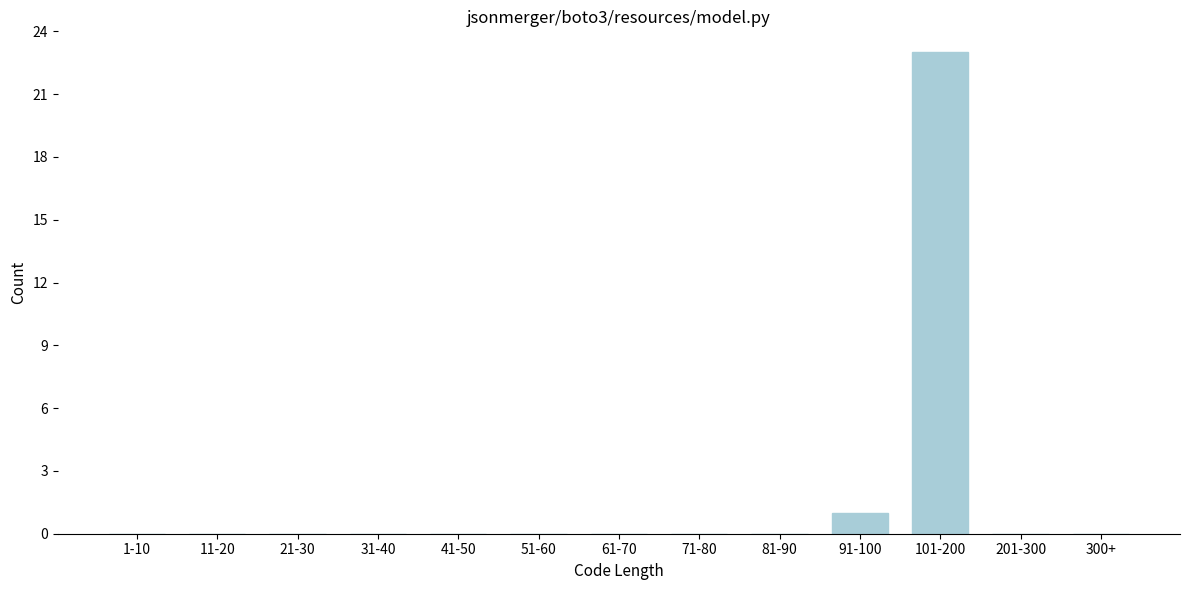

Reading left to right, list all the values displayed in this chart.

1-10=0	11-20=0	21-30=0	31-40=0	41-50=0	51-60=0	61-70=0	71-80=0	81-90=0	91-100=1	101-200=23	201-300=0	300+=0